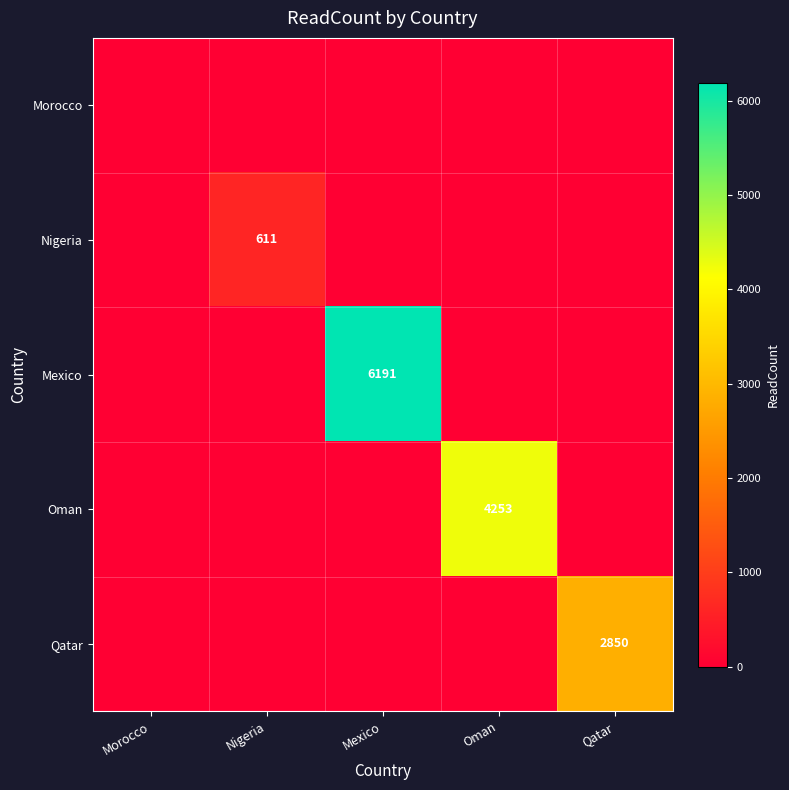

True or false: Mexico has a value of 1369 at Mexico.

False